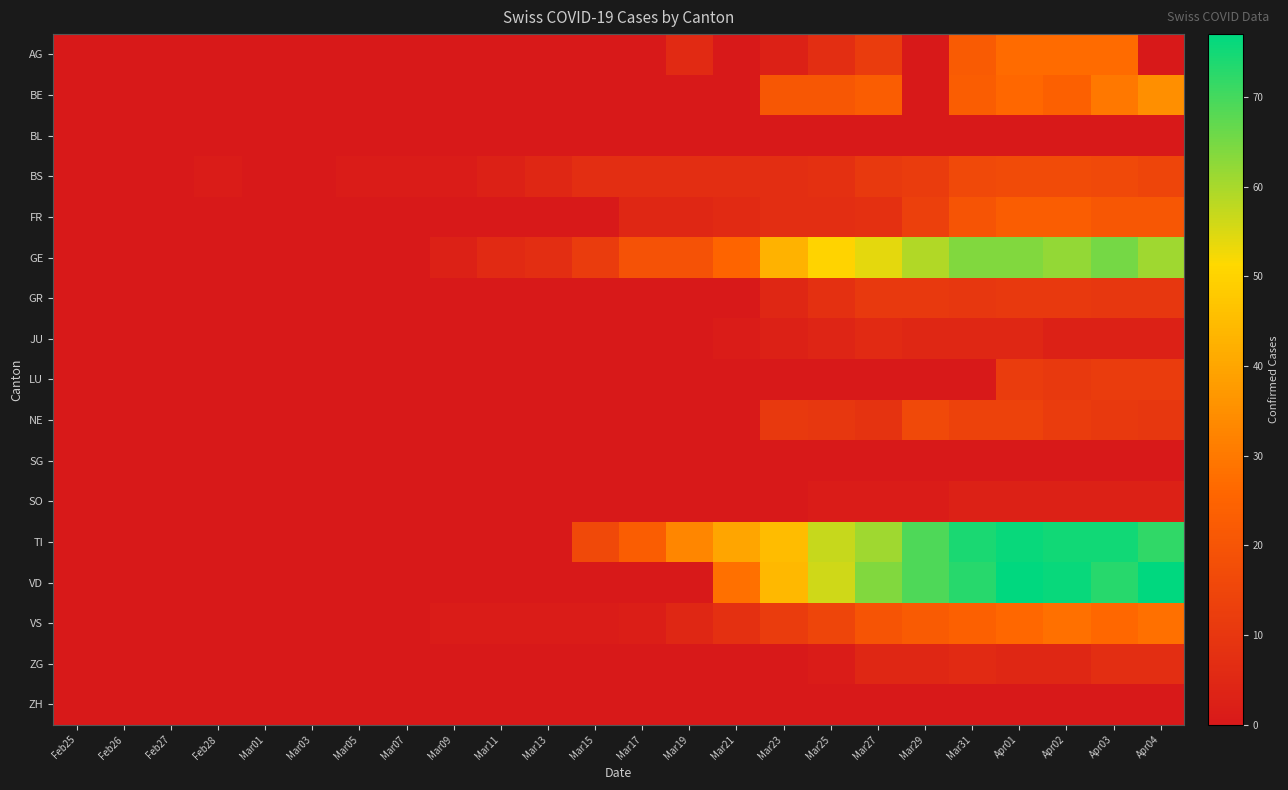

Reading left to right, list all the values displayed in this chart.

AG: Feb25=0	Feb26=0	Feb27=0	Feb28=0	Mar01=0	Mar03=0	Mar05=0	Mar07=0	Mar09=0	Mar11=0	Mar13=0	Mar15=0	Mar17=0	Mar19=6	Mar21=0	Mar23=3	Mar25=7	Mar27=12	Mar29=0	Mar31=22	Apr01=27	Apr02=27	Apr03=27	Apr04=0
BE: Feb25=0	Feb26=0	Feb27=0	Feb28=0	Mar01=0	Mar03=0	Mar05=0	Mar07=0	Mar09=0	Mar11=0	Mar13=0	Mar15=0	Mar17=0	Mar19=0	Mar21=0	Mar23=21	Mar25=21	Mar27=23	Mar29=0	Mar31=23	Apr01=26	Apr02=24	Apr03=30	Apr04=35
BL: Feb25=0	Feb26=0	Feb27=0	Feb28=0	Mar01=0	Mar03=0	Mar05=0	Mar07=0	Mar09=0	Mar11=0	Mar13=0	Mar15=0	Mar17=0	Mar19=0	Mar21=0	Mar23=0	Mar25=0	Mar27=0	Mar29=0	Mar31=0	Apr01=0	Apr02=0	Apr03=0	Apr04=0
BS: Feb25=0	Feb26=0	Feb27=0	Feb28=1	Mar01=0	Mar03=0	Mar05=1	Mar07=1	Mar09=1	Mar11=3	Mar13=5	Mar15=7	Mar17=7	Mar19=7	Mar21=7	Mar23=7	Mar25=8	Mar27=11	Mar29=12	Mar31=16	Apr01=17	Apr02=17	Apr03=16	Apr04=15
FR: Feb25=0	Feb26=0	Feb27=0	Feb28=0	Mar01=0	Mar03=0	Mar05=0	Mar07=0	Mar09=0	Mar11=0	Mar13=0	Mar15=0	Mar17=5	Mar19=5	Mar21=6	Mar23=7	Mar25=7	Mar27=8	Mar29=13	Mar31=20	Apr01=23	Apr02=23	Apr03=21	Apr04=21
GE: Feb25=0	Feb26=0	Feb27=0	Feb28=0	Mar01=0	Mar03=0	Mar05=0	Mar07=0	Mar09=3	Mar11=6	Mar13=7	Mar15=12	Mar17=19	Mar19=19	Mar21=25	Mar23=43	Mar25=50	Mar27=54	Mar29=59	Mar31=64	Apr01=64	Apr02=62	Apr03=65	Apr04=61
GR: Feb25=0	Feb26=0	Feb27=0	Feb28=0	Mar01=0	Mar03=0	Mar05=0	Mar07=0	Mar09=0	Mar11=0	Mar13=0	Mar15=0	Mar17=0	Mar19=0	Mar21=0	Mar23=5	Mar25=8	Mar27=11	Mar29=11	Mar31=10	Apr01=11	Apr02=11	Apr03=10	Apr04=10
JU: Feb25=0	Feb26=0	Feb27=0	Feb28=0	Mar01=0	Mar03=0	Mar05=0	Mar07=0	Mar09=0	Mar11=0	Mar13=0	Mar15=0	Mar17=0	Mar19=0	Mar21=1	Mar23=3	Mar25=4	Mar27=6	Mar29=5	Mar31=5	Apr01=5	Apr02=3	Apr03=3	Apr04=3
LU: Feb25=0	Feb26=0	Feb27=0	Feb28=0	Mar01=0	Mar03=0	Mar05=0	Mar07=0	Mar09=0	Mar11=0	Mar13=0	Mar15=0	Mar17=0	Mar19=0	Mar21=0	Mar23=0	Mar25=0	Mar27=0	Mar29=0	Mar31=0	Apr01=12	Apr02=11	Apr03=12	Apr04=12
NE: Feb25=0	Feb26=0	Feb27=0	Feb28=0	Mar01=0	Mar03=0	Mar05=0	Mar07=0	Mar09=0	Mar11=0	Mar13=0	Mar15=0	Mar17=0	Mar19=0	Mar21=0	Mar23=11	Mar25=10	Mar27=9	Mar29=16	Mar31=14	Apr01=14	Apr02=12	Apr03=11	Apr04=10
SG: Feb25=0	Feb26=0	Feb27=0	Feb28=0	Mar01=0	Mar03=0	Mar05=0	Mar07=0	Mar09=0	Mar11=0	Mar13=0	Mar15=0	Mar17=0	Mar19=0	Mar21=0	Mar23=0	Mar25=0	Mar27=0	Mar29=0	Mar31=0	Apr01=0	Apr02=0	Apr03=0	Apr04=0
SO: Feb25=0	Feb26=0	Feb27=0	Feb28=0	Mar01=0	Mar03=0	Mar05=0	Mar07=0	Mar09=0	Mar11=0	Mar13=0	Mar15=0	Mar17=0	Mar19=0	Mar21=0	Mar23=0	Mar25=1	Mar27=1	Mar29=1	Mar31=3	Apr01=3	Apr02=3	Apr03=3	Apr04=3
TI: Feb25=0	Feb26=0	Feb27=0	Feb28=0	Mar01=0	Mar03=0	Mar05=0	Mar07=0	Mar09=0	Mar11=0	Mar13=0	Mar15=16	Mar17=23	Mar19=33	Mar21=40	Mar23=45	Mar25=57	Mar27=61	Mar29=69	Mar31=74	Apr01=76	Apr02=75	Apr03=75	Apr04=72
VD: Feb25=0	Feb26=0	Feb27=0	Feb28=0	Mar01=0	Mar03=0	Mar05=0	Mar07=0	Mar09=0	Mar11=0	Mar13=0	Mar15=0	Mar17=0	Mar19=0	Mar21=28	Mar23=44	Mar25=56	Mar27=64	Mar29=69	Mar31=73	Apr01=77	Apr02=76	Apr03=73	Apr04=77
VS: Feb25=0	Feb26=0	Feb27=0	Feb28=0	Mar01=0	Mar03=0	Mar05=0	Mar07=0	Mar09=1	Mar11=1	Mar13=1	Mar15=1	Mar17=2	Mar19=5	Mar21=8	Mar23=12	Mar25=15	Mar27=20	Mar29=22	Mar31=24	Apr01=26	Apr02=28	Apr03=26	Apr04=28
ZG: Feb25=0	Feb26=0	Feb27=0	Feb28=0	Mar01=0	Mar03=0	Mar05=0	Mar07=0	Mar09=0	Mar11=0	Mar13=0	Mar15=0	Mar17=0	Mar19=0	Mar21=0	Mar23=0	Mar25=1	Mar27=5	Mar29=5	Mar31=6	Apr01=5	Apr02=5	Apr03=7	Apr04=7
ZH: Feb25=0	Feb26=0	Feb27=0	Feb28=0	Mar01=0	Mar03=0	Mar05=0	Mar07=0	Mar09=0	Mar11=0	Mar13=0	Mar15=0	Mar17=0	Mar19=0	Mar21=0	Mar23=0	Mar25=0	Mar27=0	Mar29=0	Mar31=0	Apr01=0	Apr02=0	Apr03=0	Apr04=0